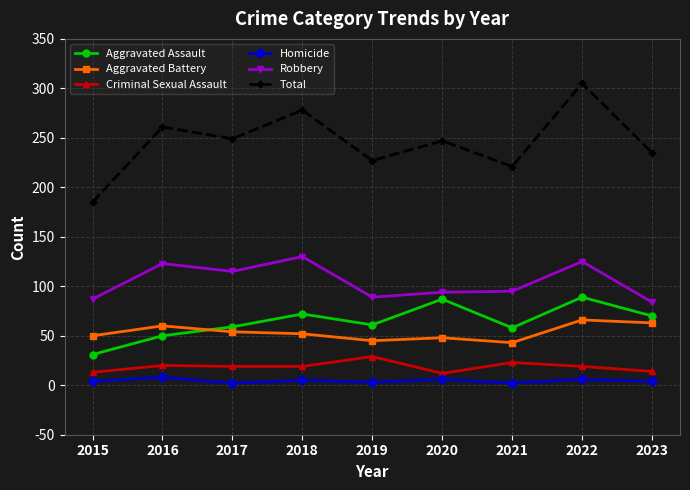

What is the value of the Robbery point at the 5th from the left?

89